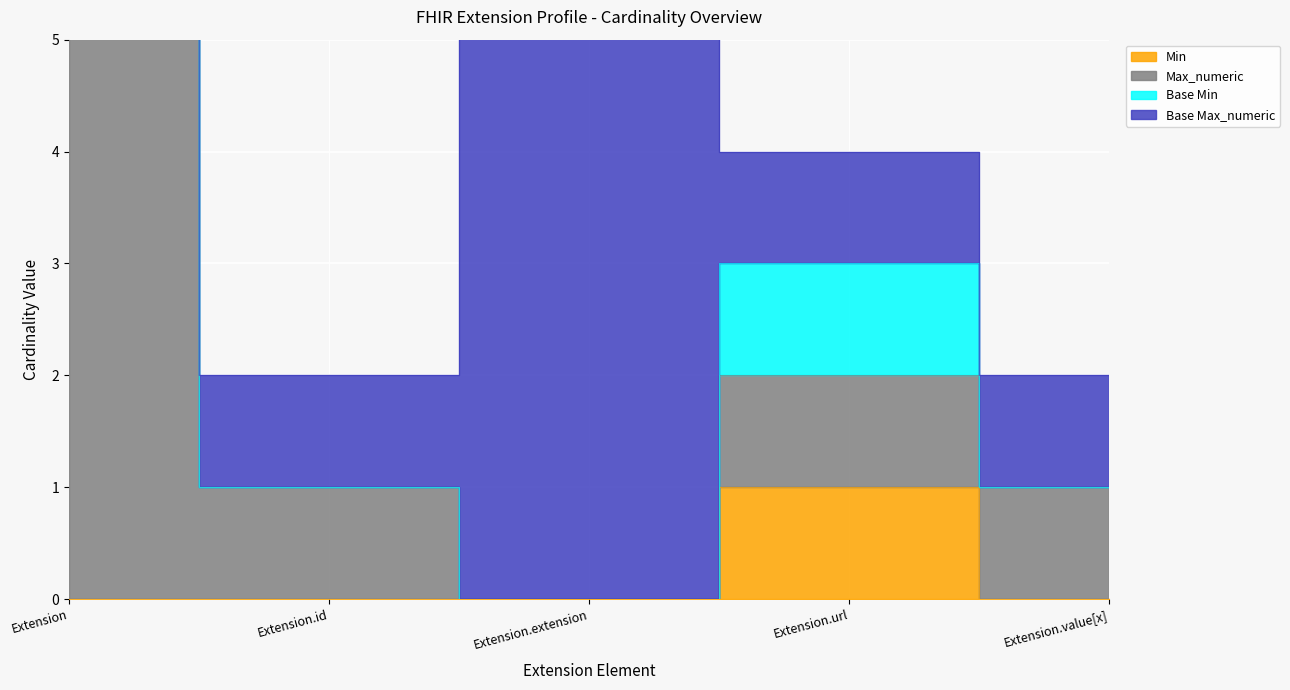

How many positive values does the Min series have?

1